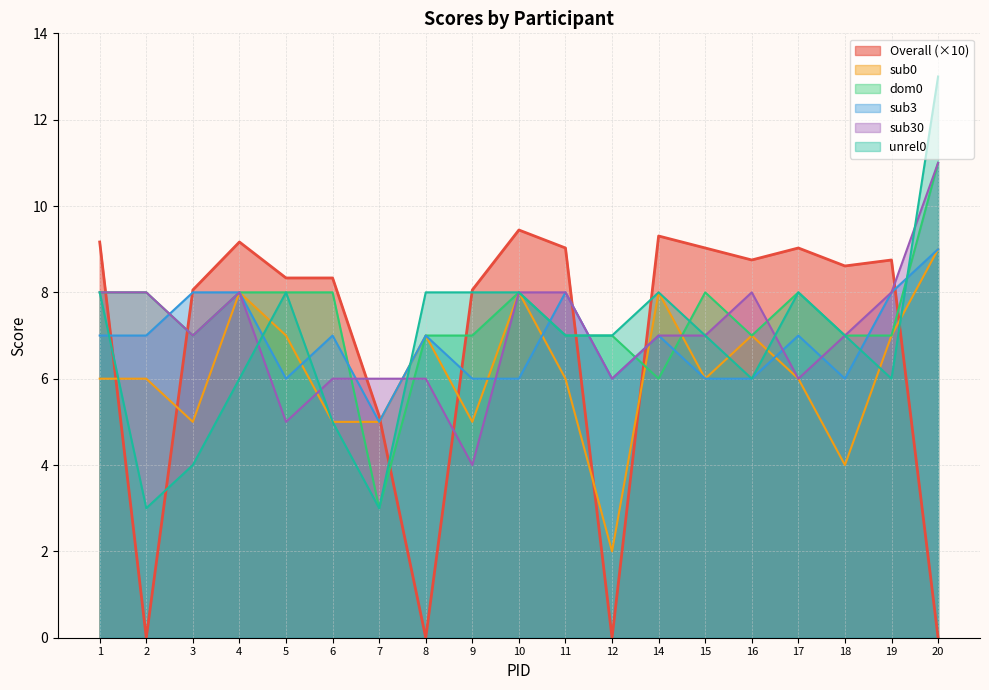

Does the chart display data point markers on the line(s)?

No